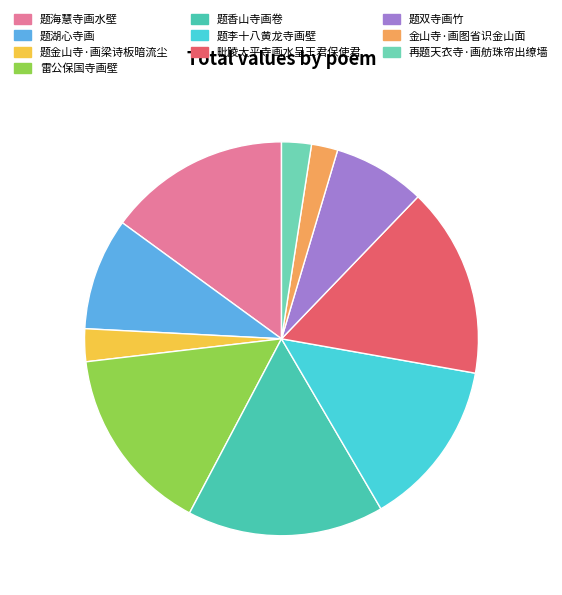

Which slice is the largest?

题香山寺画卷